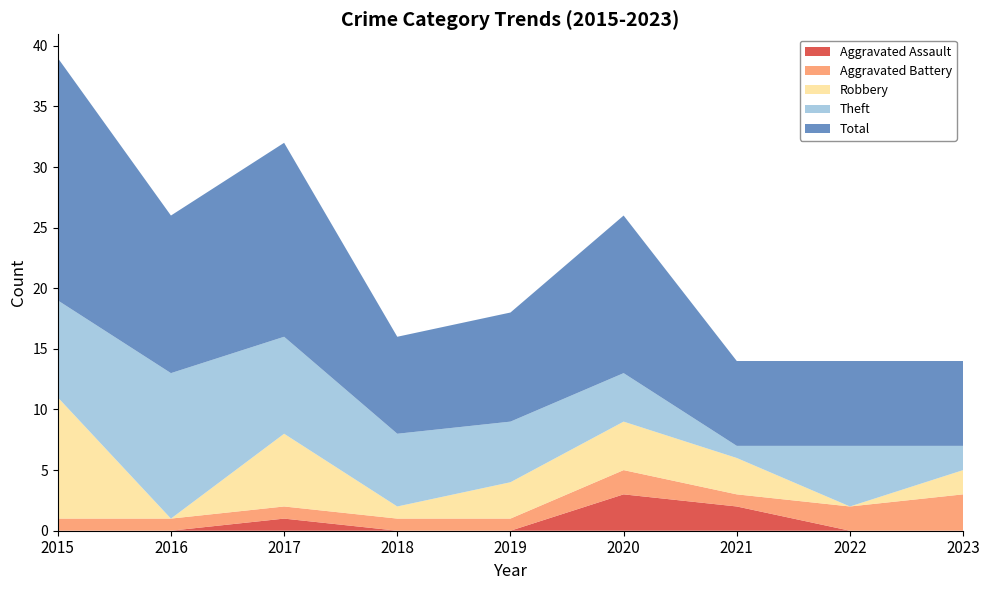

Reading left to right, what are all the values shown in this chart?

Aggravated Assault: 2015=0	2016=0	2017=1	2018=0	2019=0	2020=3	2021=2	2022=0	2023=0
Aggravated Battery: 2015=1	2016=1	2017=1	2018=1	2019=1	2020=2	2021=1	2022=2	2023=3
Robbery: 2015=10	2016=0	2017=6	2018=1	2019=3	2020=4	2021=3	2022=0	2023=2
Theft: 2015=8	2016=12	2017=8	2018=6	2019=5	2020=4	2021=1	2022=5	2023=2
Total: 2015=20	2016=13	2017=16	2018=8	2019=9	2020=13	2021=7	2022=7	2023=7